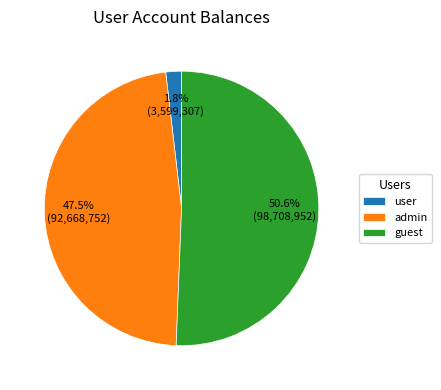

Rank the categories by value from highest to lowest.

guest, admin, user